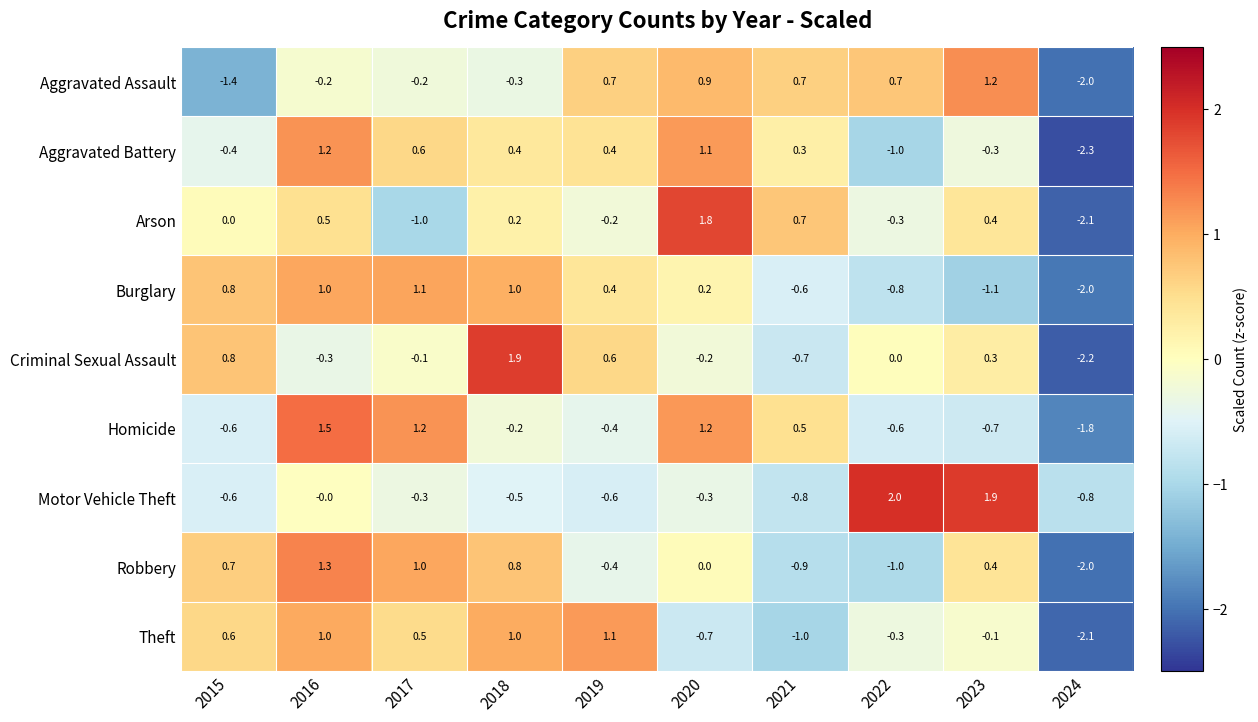

True or false: Theft has a value of 0.6 at 2018.

False